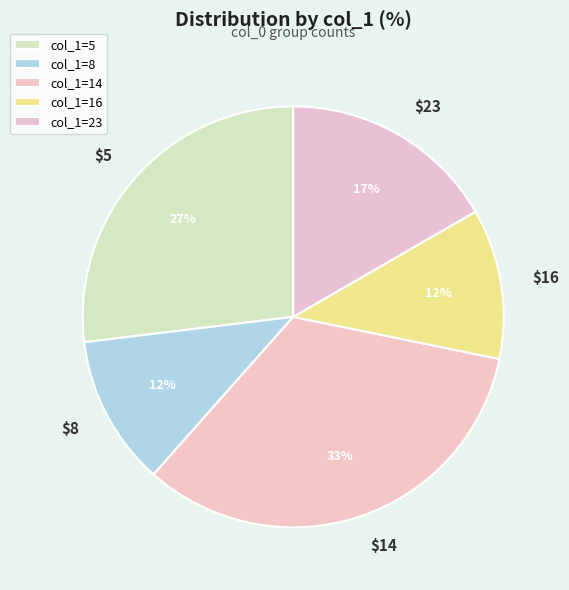

Does any single category account for the majority?

No